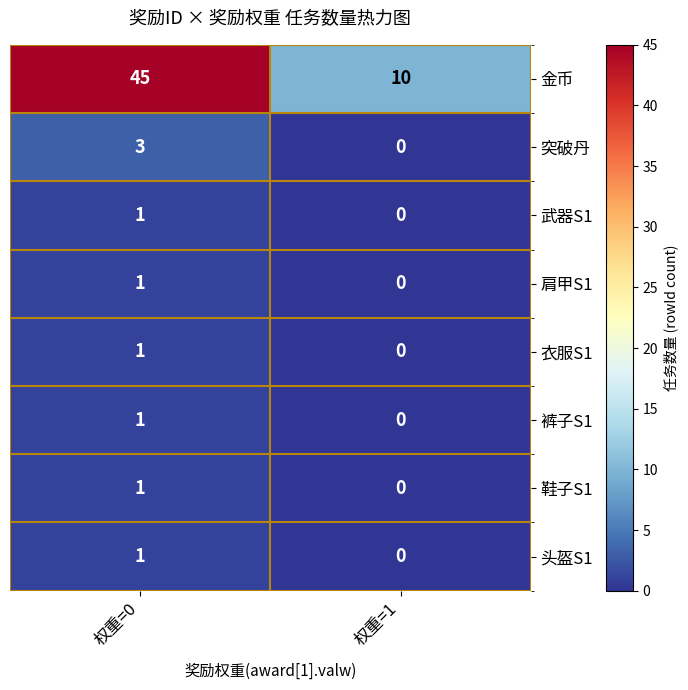

Reading right to left, extract all data points from this chart.

金币: 权重=1=10	权重=0=45
突破丹: 权重=1=0	权重=0=3
武器S1: 权重=1=0	权重=0=1
肩甲S1: 权重=1=0	权重=0=1
衣服S1: 权重=1=0	权重=0=1
裤子S1: 权重=1=0	权重=0=1
鞋子S1: 权重=1=0	权重=0=1
头盔S1: 权重=1=0	权重=0=1